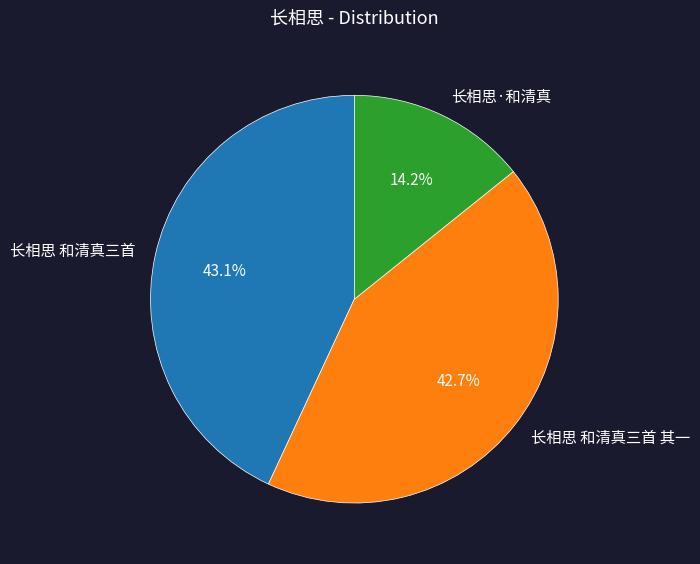

The 长相思 和清真三首 其一 slice represents 30% of the pie. True or false?

False